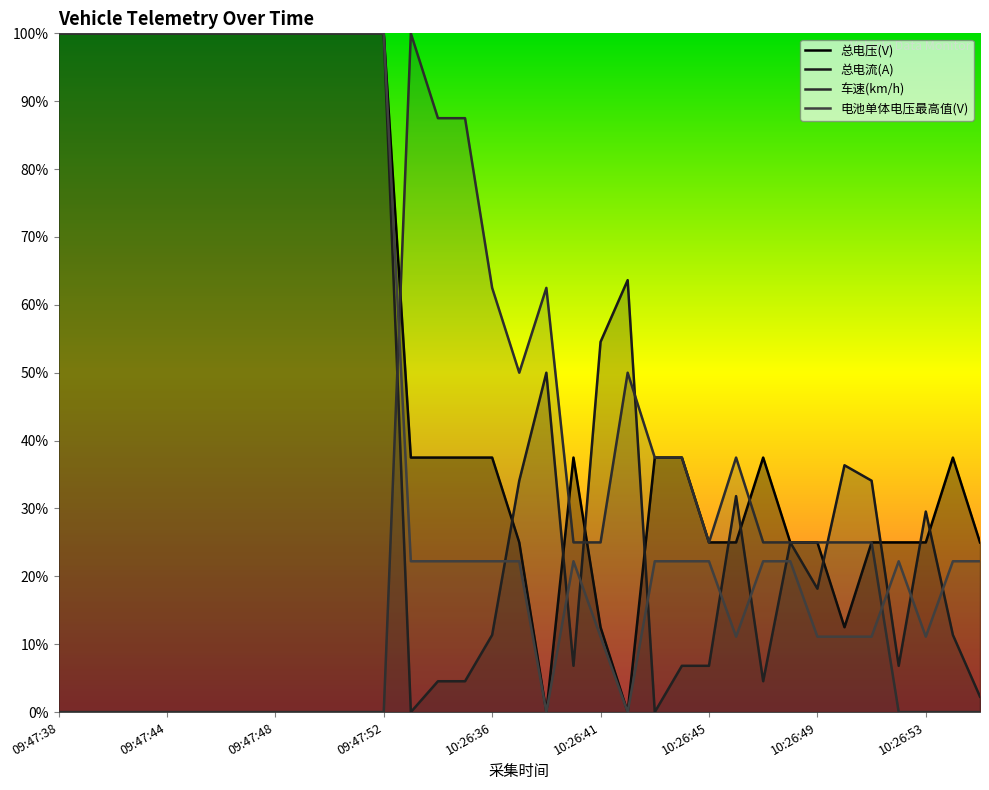

How many 总电压(V) values are between 0 and 1?

35